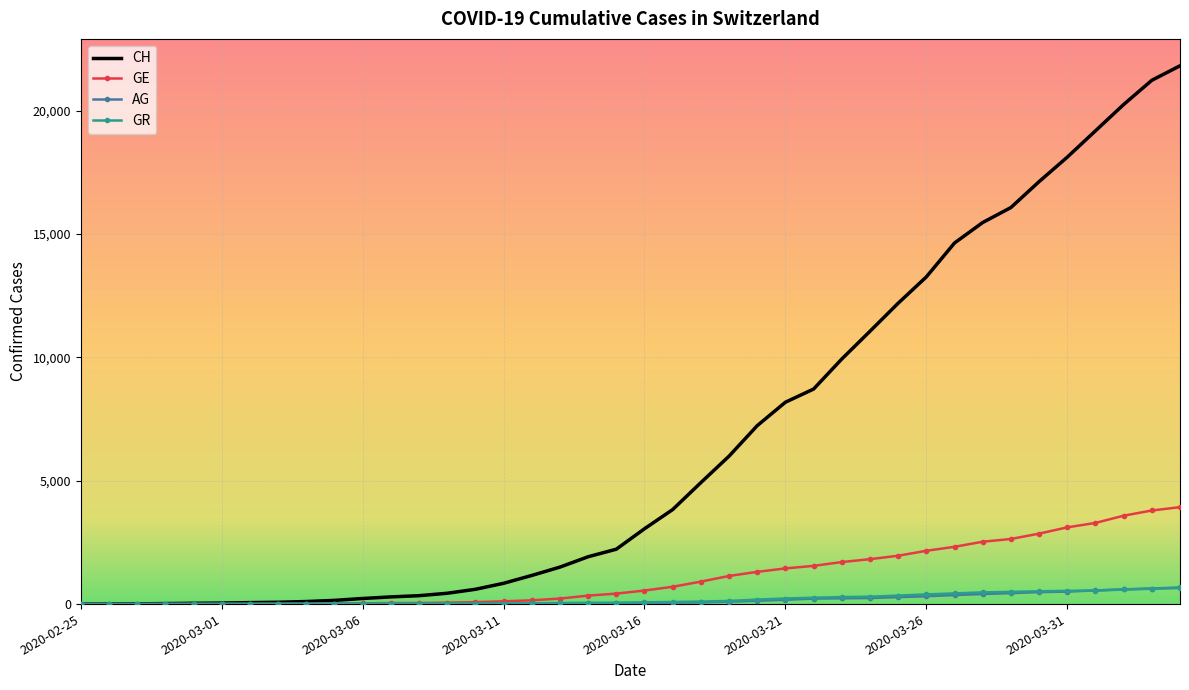

What is the maximum value shown in the chart?

21812